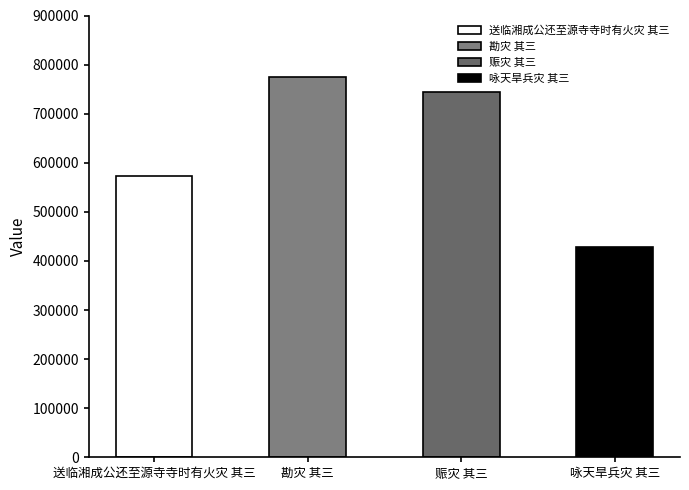

What is the smallest value displayed?

428593